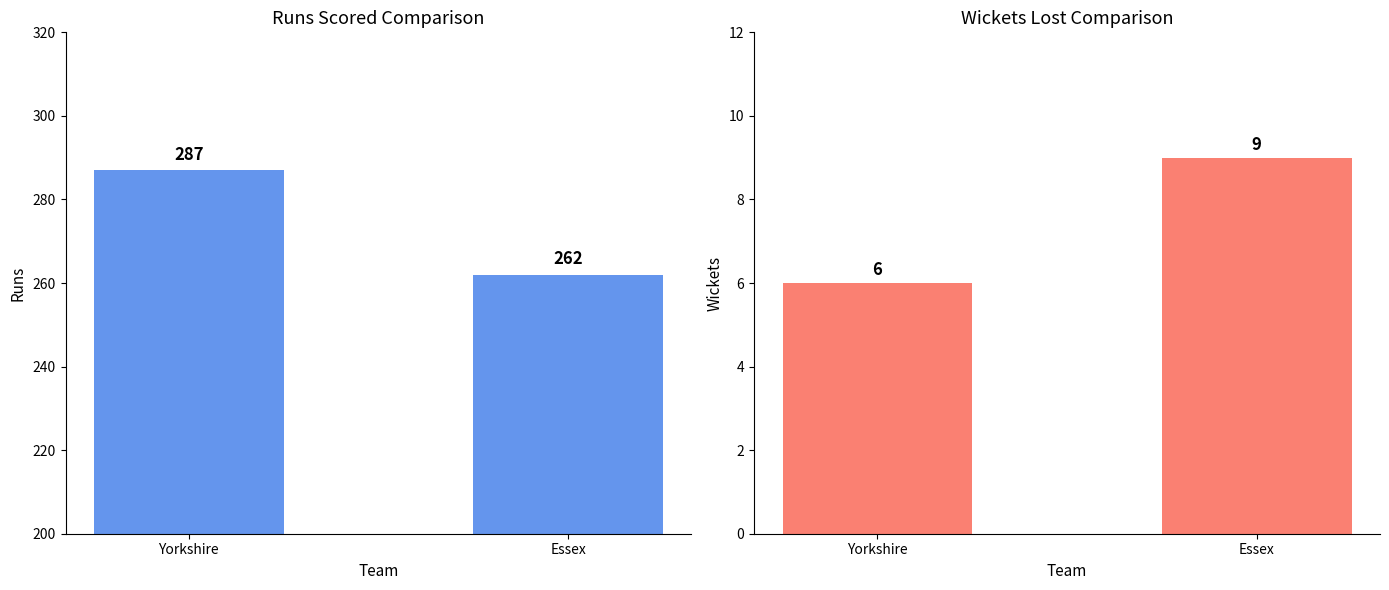

What is the value of the Runs Scored bar at the 2nd from the left?

262